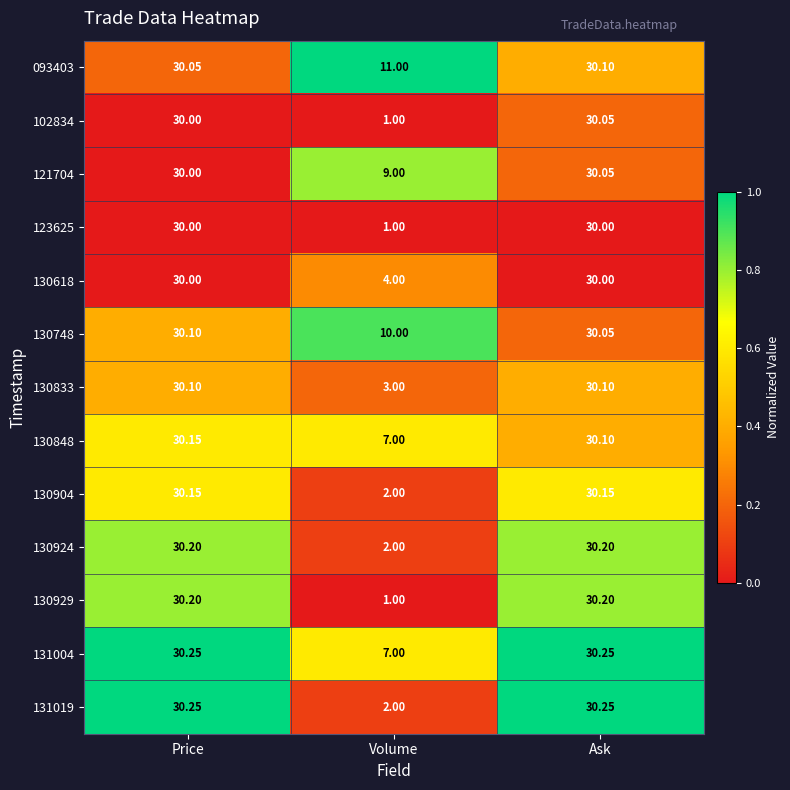

List the labels in order of 130748 value, largest first.

Price, Ask, Volume